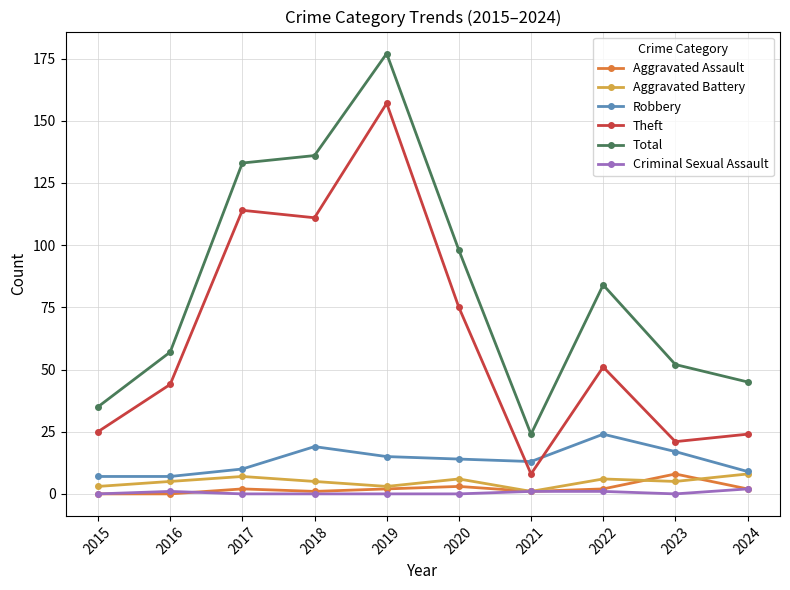

What is the spread (max minus min) of values at 2021?

23